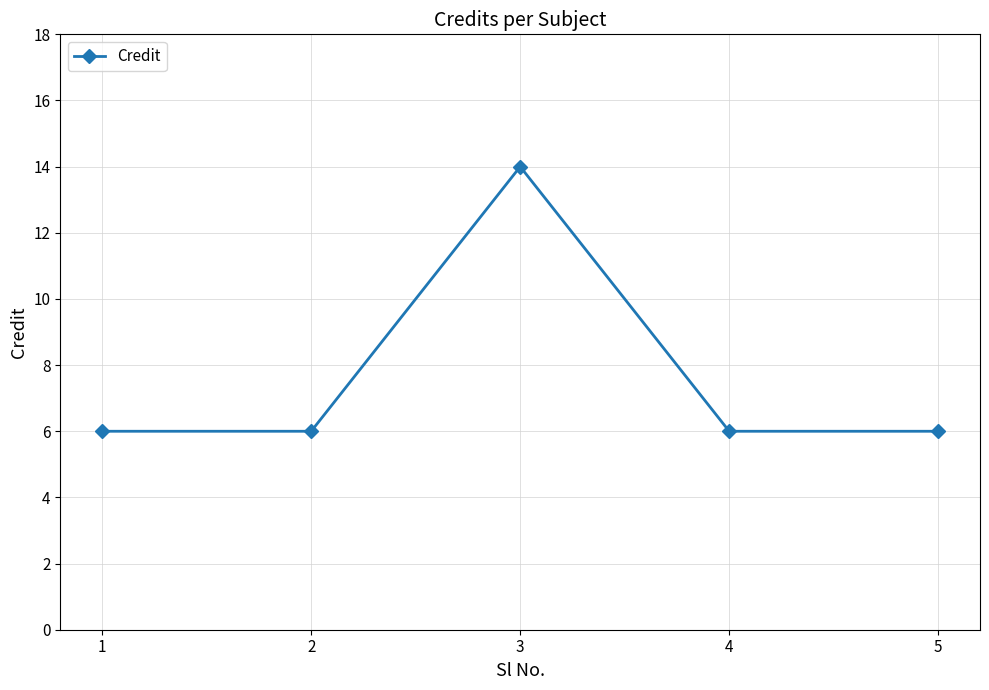

The value at 4 is 6. True or false?

True